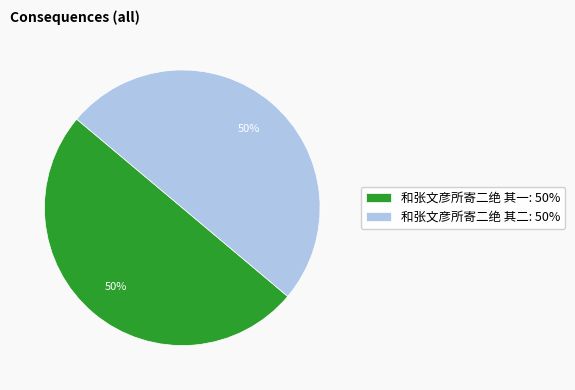

Approximately how many times larger is the value at 和张文彦所寄二绝 其一: 50% compared to 和张文彦所寄二绝 其二: 50%?

1.0